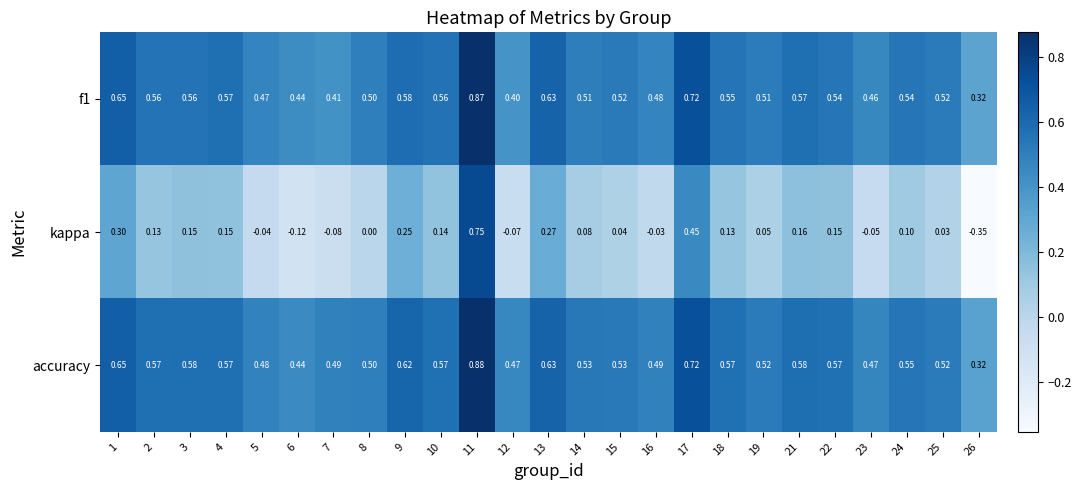

Is the value of f1 at 19 greater than the value of accuracy at 3?

No